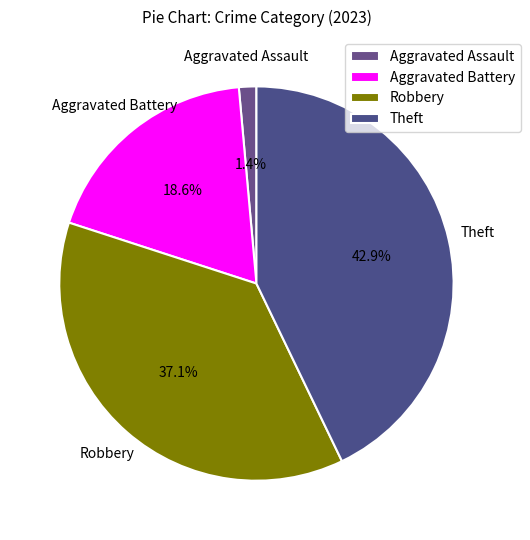

To the nearest percent, what is the average slice percentage?

25%